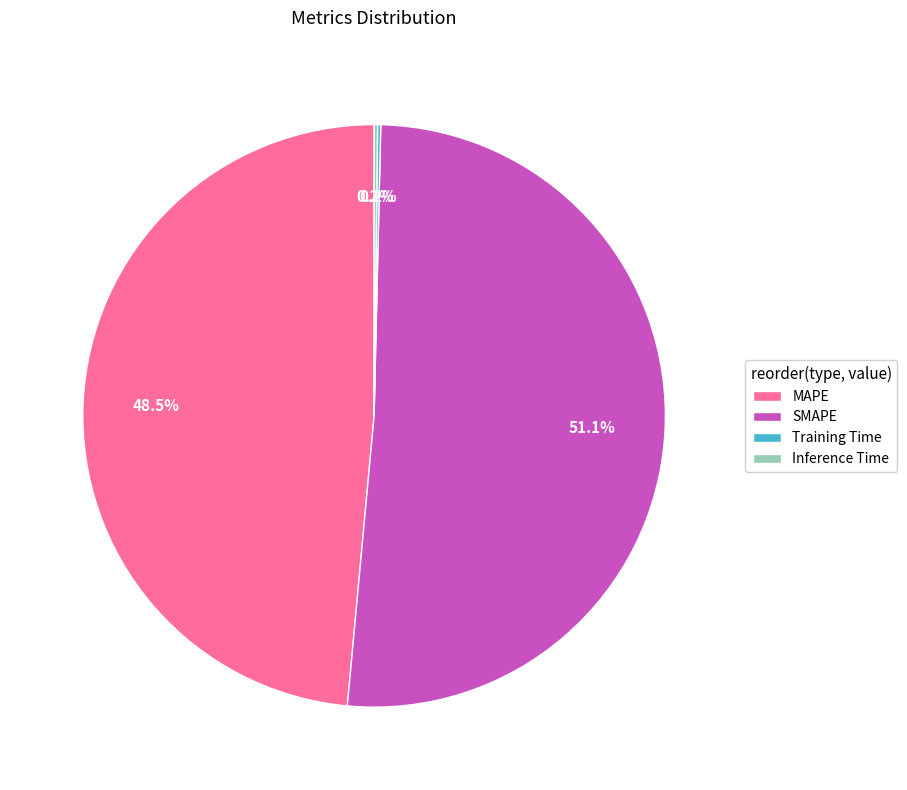

What percentage is NOT represented by MAPE?

51.5%